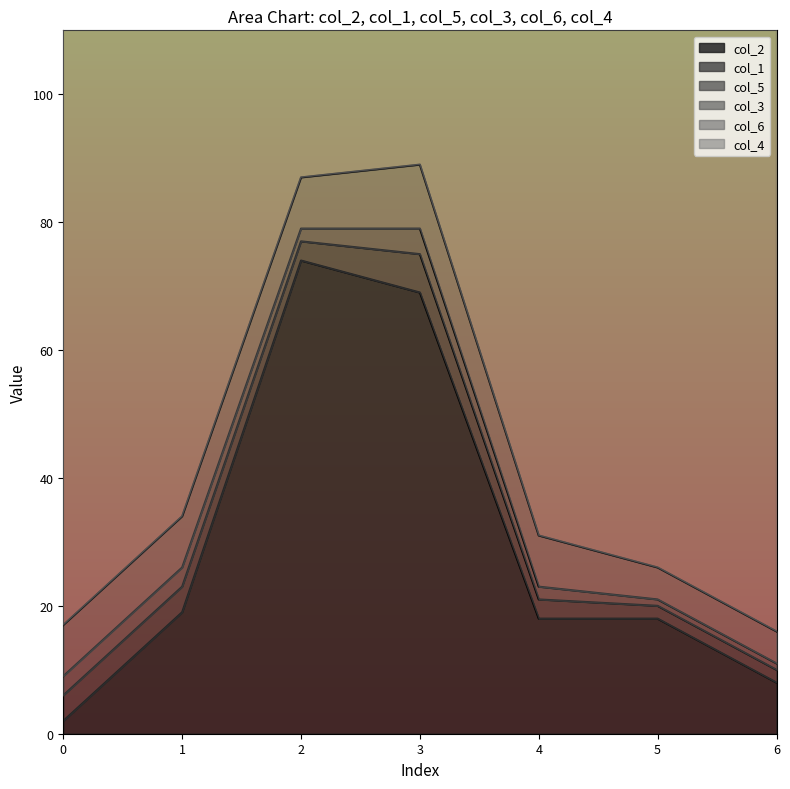

Where is col_5 nearest to the value 2?

2